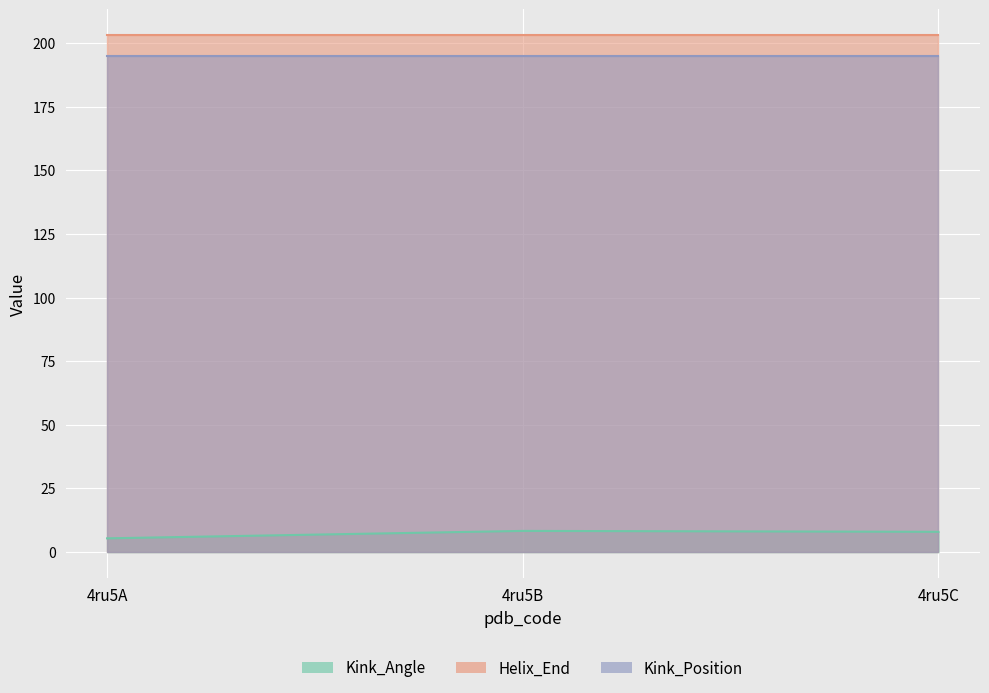

Which series has the largest range (max minus min)?

Kink_Angle